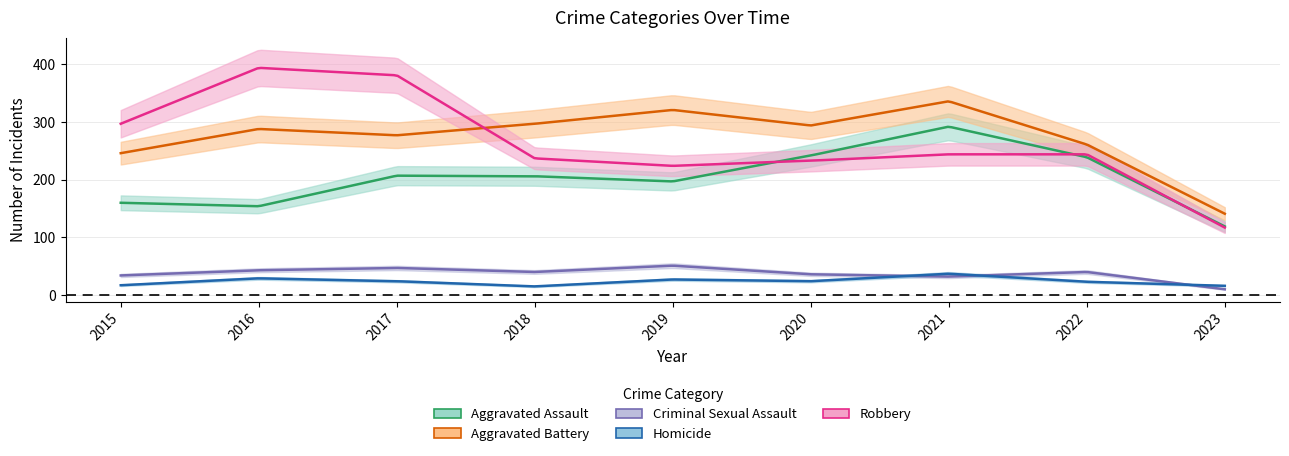

Reading left to right, transcribe all the data shown in this chart.

Aggravated Assault: 2015=160	2016=154	2017=207	2018=206	2019=197	2020=242	2021=292	2022=239	2023=119
Aggravated Battery: 2015=246	2016=288	2017=277	2018=297	2019=321	2020=294	2021=336	2022=261	2023=141
Criminal Sexual Assault: 2015=34	2016=43	2017=47	2018=40	2019=51	2020=36	2021=32	2022=40	2023=10
Homicide: 2015=17	2016=29	2017=24	2018=15	2019=27	2020=24	2021=37	2022=23	2023=16
Robbery: 2015=297	2016=394	2017=381	2018=237	2019=224	2020=233	2021=244	2022=244	2023=117